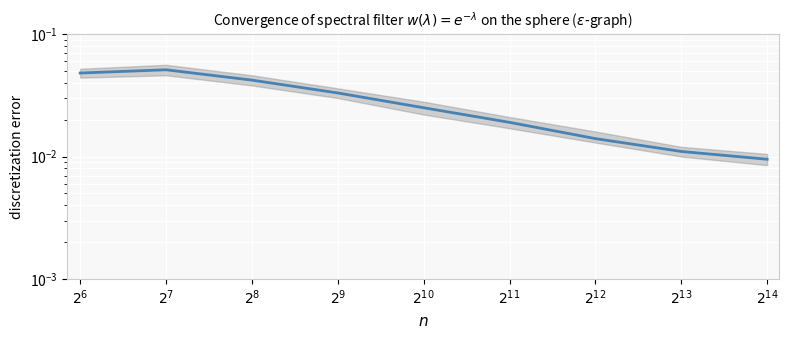

What is the greatest value displayed?

0.1